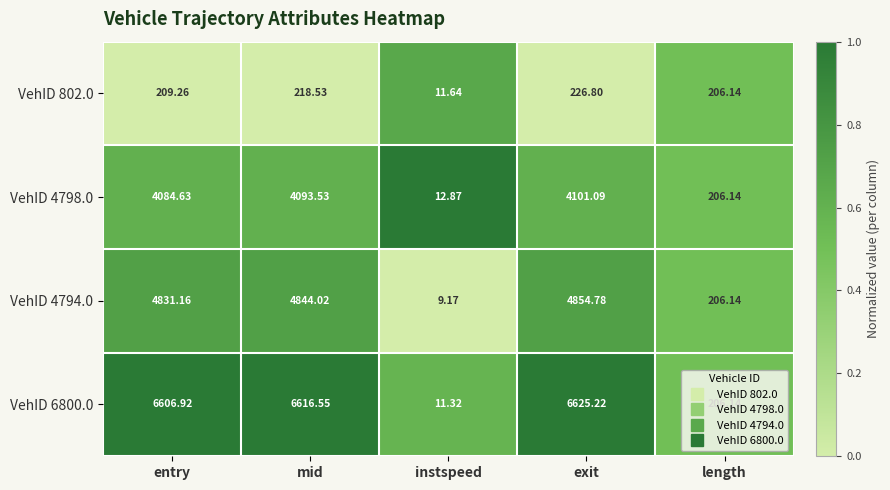

List the labels in order of VehID 802.0 value, smallest first.

instspeed, length, entry, mid, exit